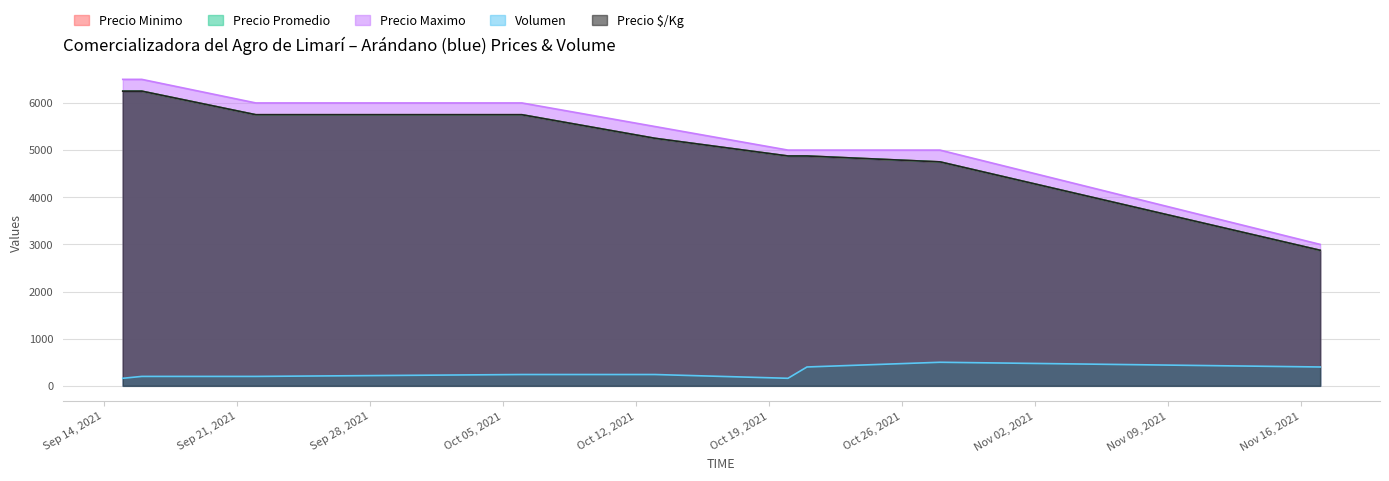

The Precio maximo series shows 7213 at 2021-10-13. True or false?

False